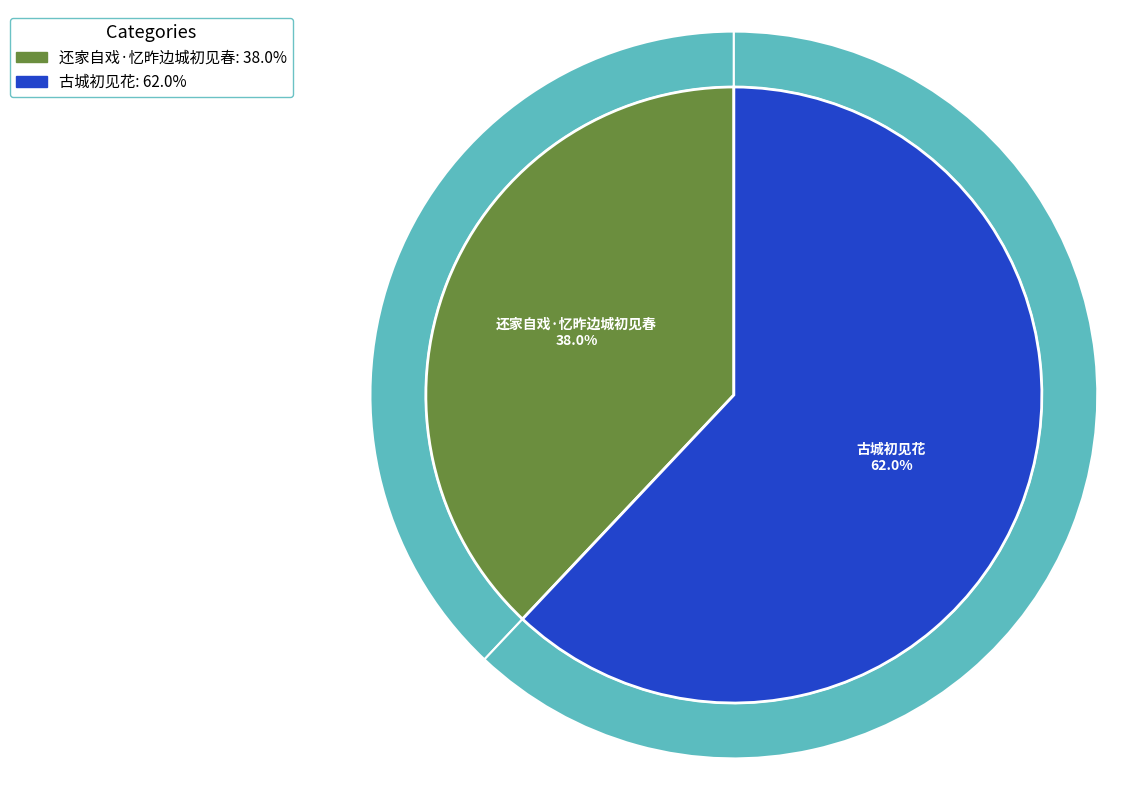

Is the sum of 还家自戏·忆昨边城初见春 and 古城初见花 greater than half?

Yes